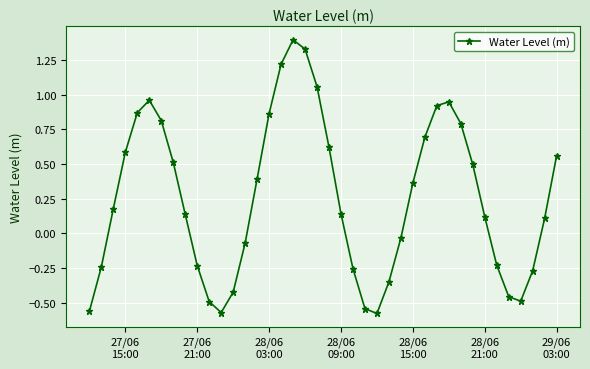

What is the sum of all values?

10.3